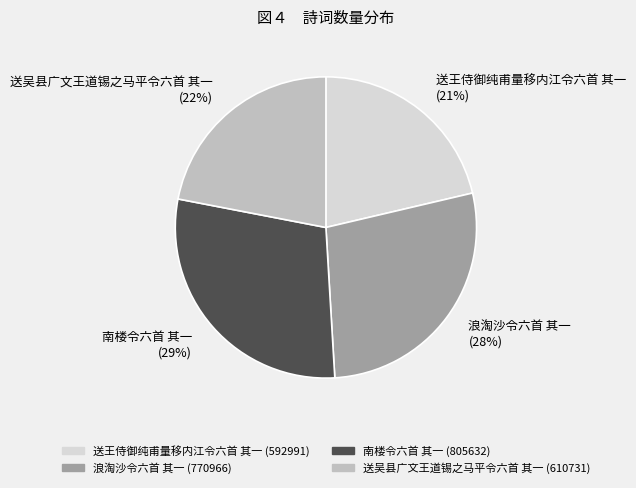

To the nearest percent, what is the difference between the 送吴县广文王道锡之马平令六首 其一 and 浪淘沙令六首 其一 slice percentages?

6%